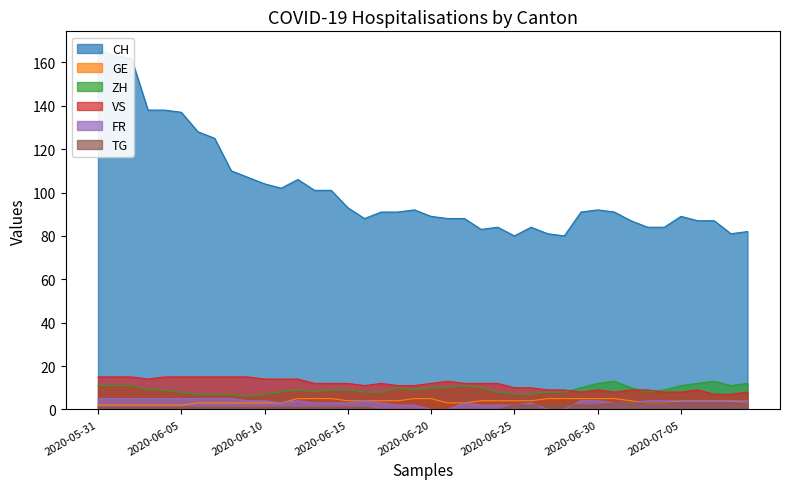

Where does the TG series first go above 1?

2020-06-25